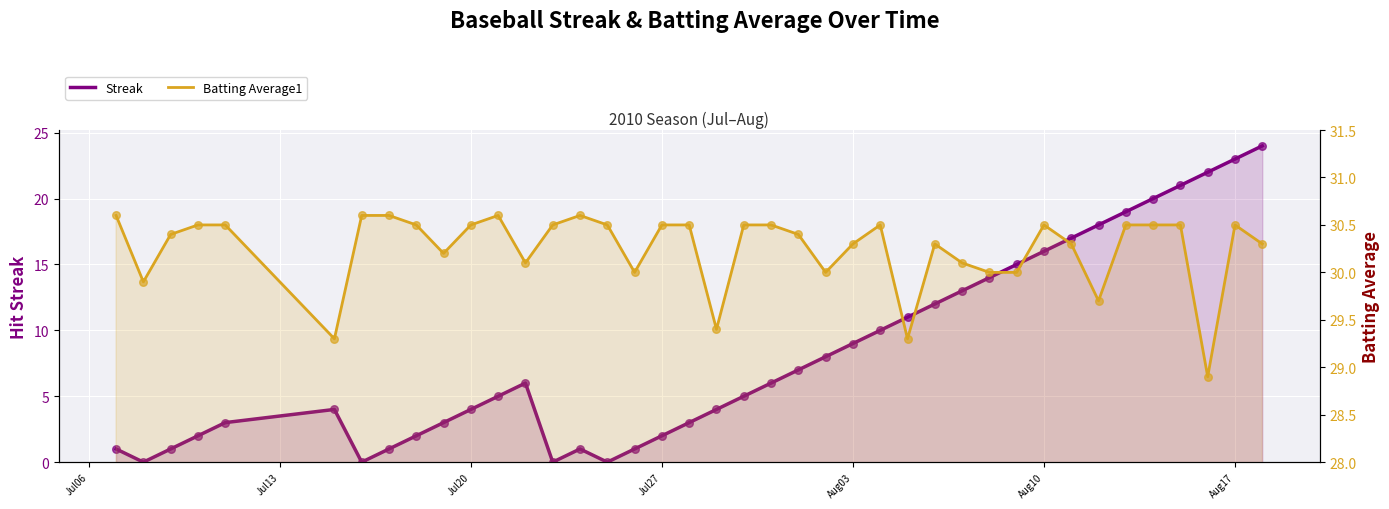

What are all the series names shown in the legend?

Streak, Batting Average1